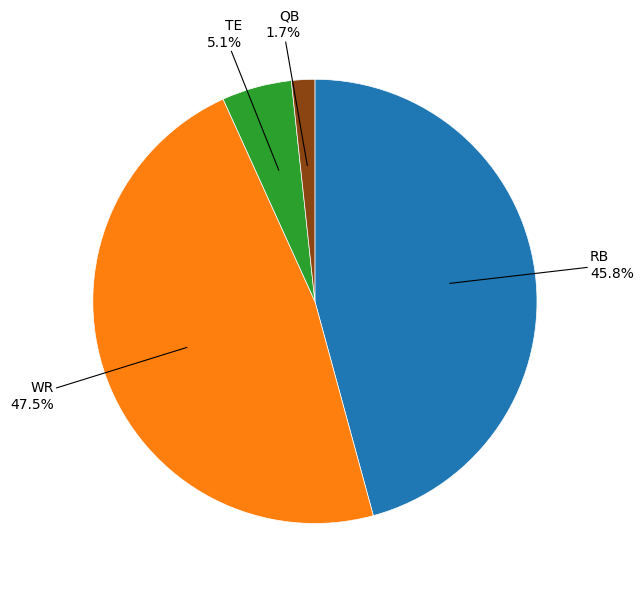

Is there any slice that represents more than half of the pie?

No